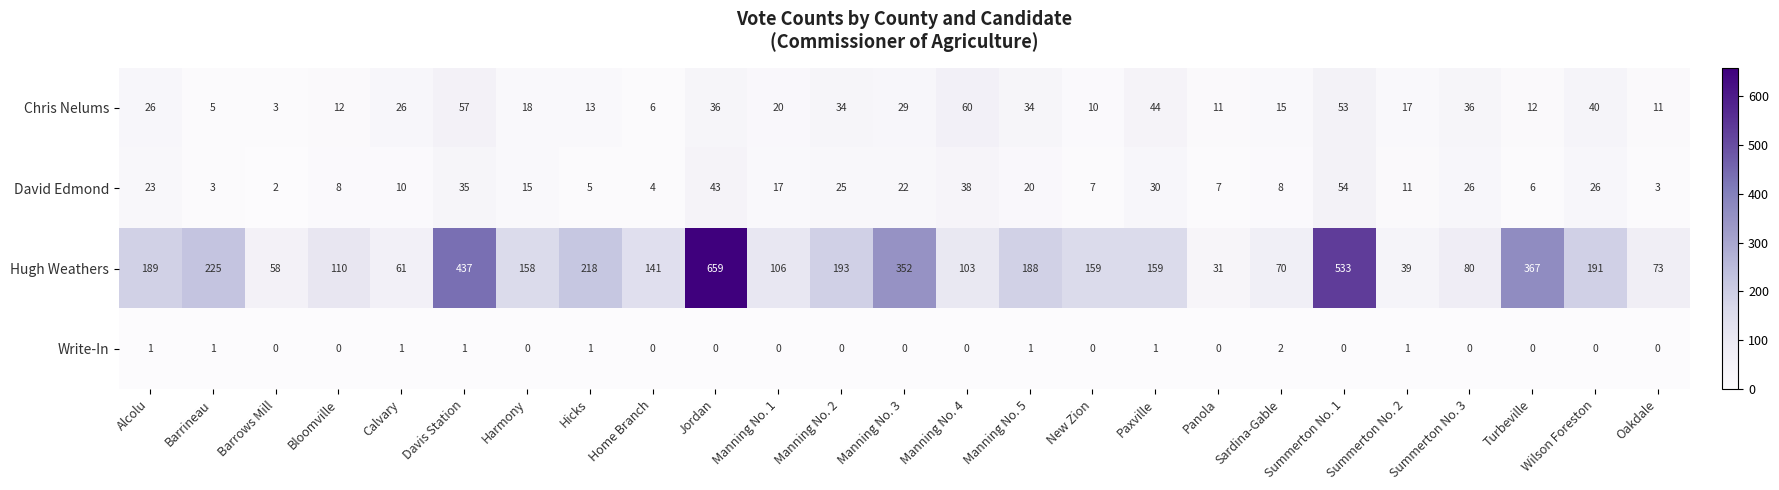

What is the difference between the second highest and second lowest values in the David Edmond series?

40